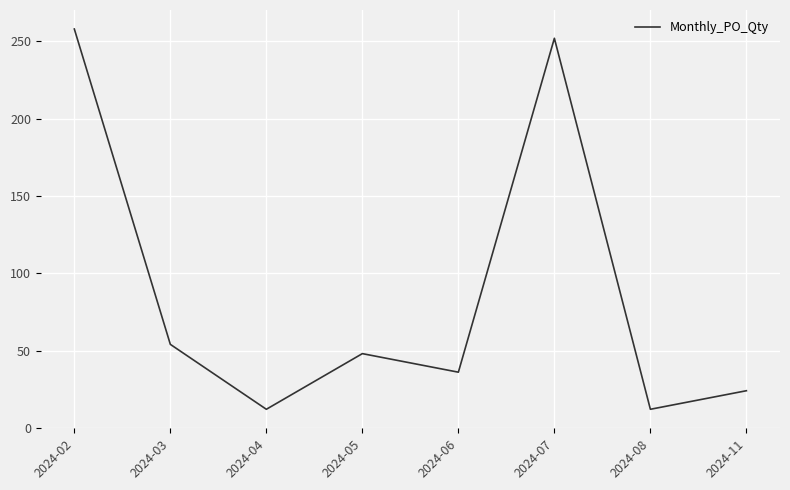

Between 2024-06 and 2024-07, which is larger?

2024-07